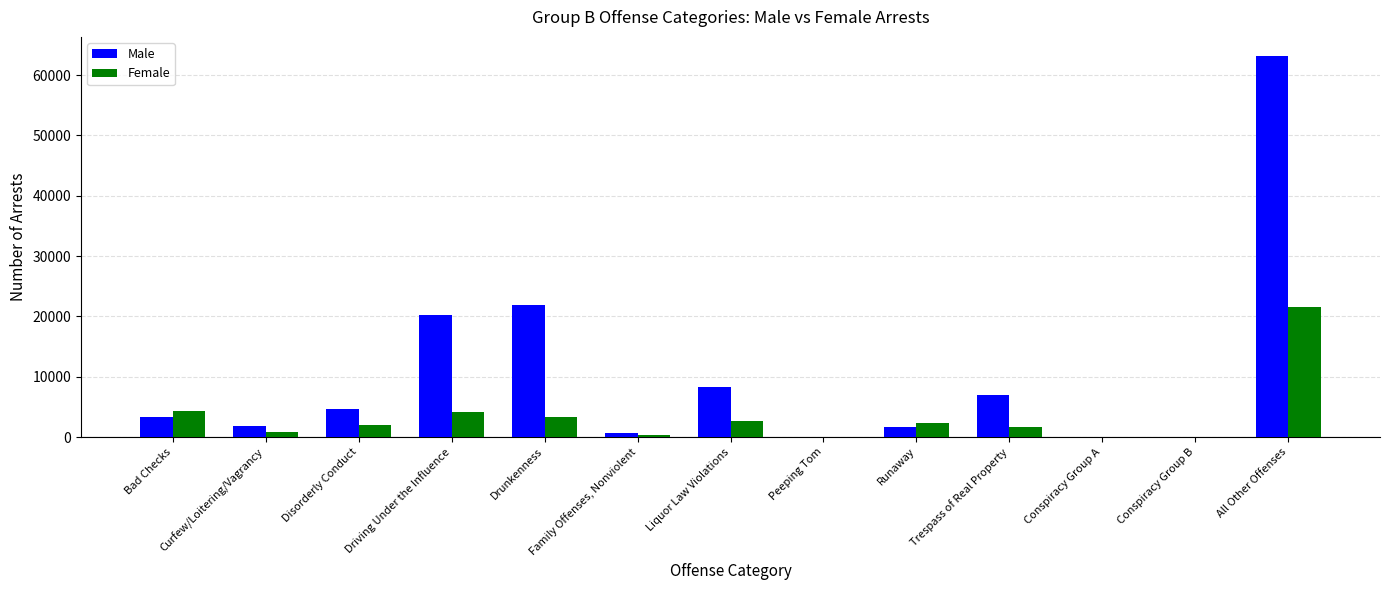

Which series has the largest total across all categories?

Male